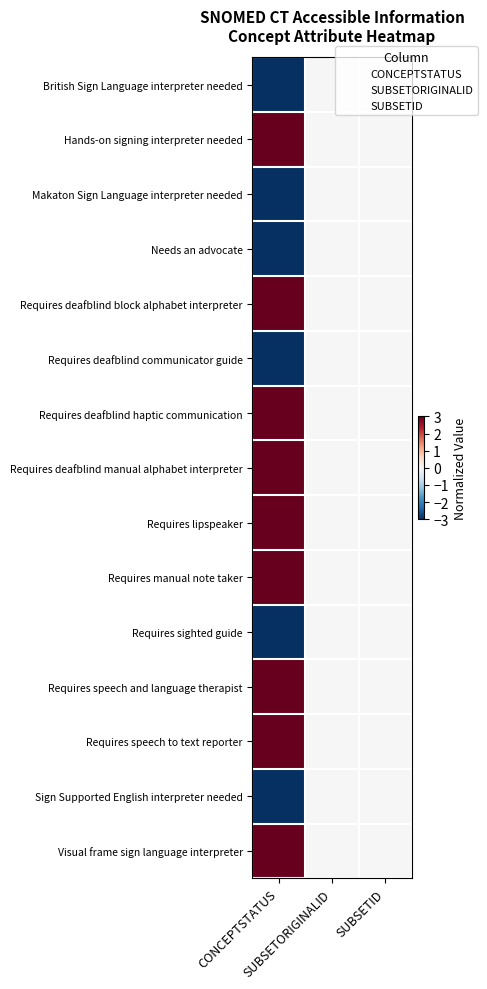

Reading left to right, extract all data points from this chart.

British Sign Language interpreter needed: CONCEPTSTATUS=-3	SUBSETORIGINALID=0	SUBSETID=0
Hands-on signing interpreter needed: CONCEPTSTATUS=3	SUBSETORIGINALID=0	SUBSETID=0
Makaton Sign Language interpreter needed: CONCEPTSTATUS=-3	SUBSETORIGINALID=0	SUBSETID=0
Needs an advocate: CONCEPTSTATUS=-3	SUBSETORIGINALID=0	SUBSETID=0
Requires deafblind block alphabet interpreter: CONCEPTSTATUS=3	SUBSETORIGINALID=0	SUBSETID=0
Requires deafblind communicator guide: CONCEPTSTATUS=-3	SUBSETORIGINALID=0	SUBSETID=0
Requires deafblind haptic communication: CONCEPTSTATUS=3	SUBSETORIGINALID=0	SUBSETID=0
Requires deafblind manual alphabet interpreter: CONCEPTSTATUS=3	SUBSETORIGINALID=0	SUBSETID=0
Requires lipspeaker: CONCEPTSTATUS=3	SUBSETORIGINALID=0	SUBSETID=0
Requires manual note taker: CONCEPTSTATUS=3	SUBSETORIGINALID=0	SUBSETID=0
Requires sighted guide: CONCEPTSTATUS=-3	SUBSETORIGINALID=0	SUBSETID=0
Requires speech and language therapist: CONCEPTSTATUS=3	SUBSETORIGINALID=0	SUBSETID=0
Requires speech to text reporter: CONCEPTSTATUS=3	SUBSETORIGINALID=0	SUBSETID=0
Sign Supported English interpreter needed: CONCEPTSTATUS=-3	SUBSETORIGINALID=0	SUBSETID=0
Visual frame sign language interpreter: CONCEPTSTATUS=3	SUBSETORIGINALID=0	SUBSETID=0